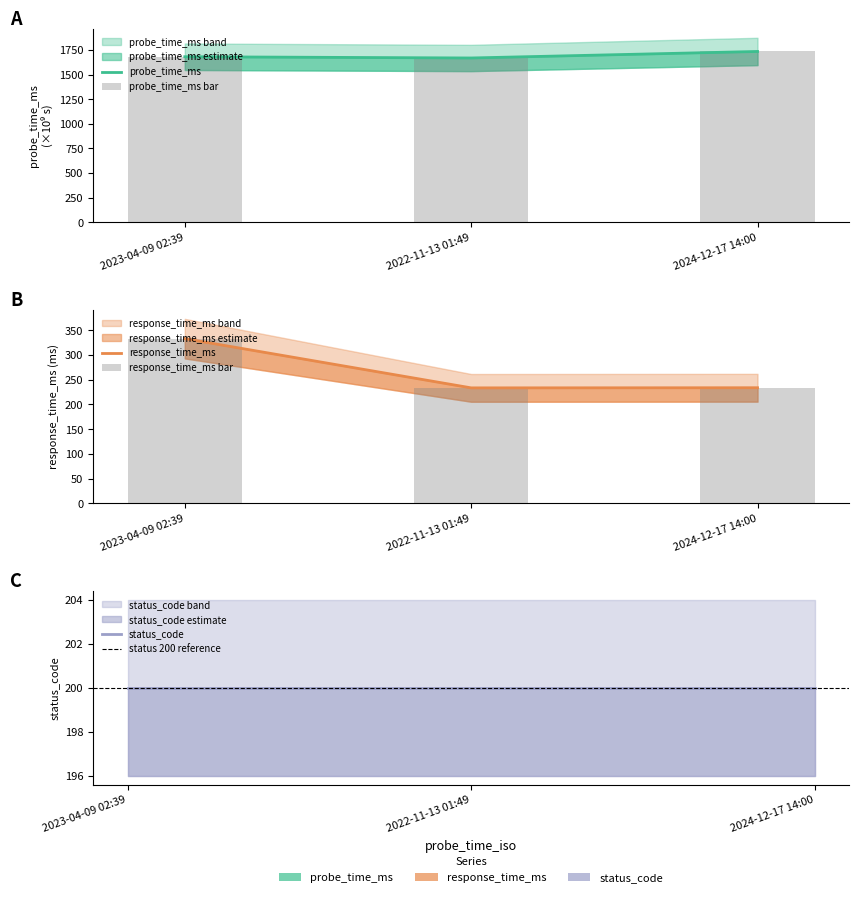

How many groups of bars are there?

3